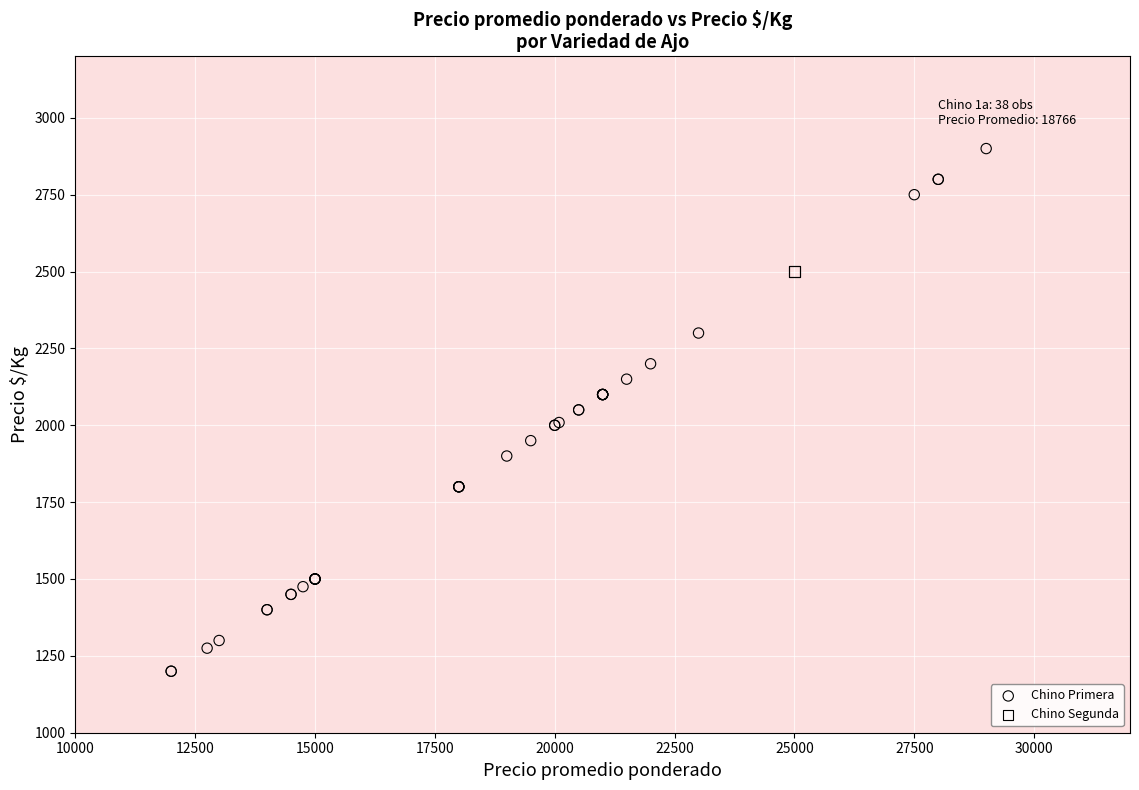

What are all the series names shown in the legend?

Chino Primera, Chino Segunda